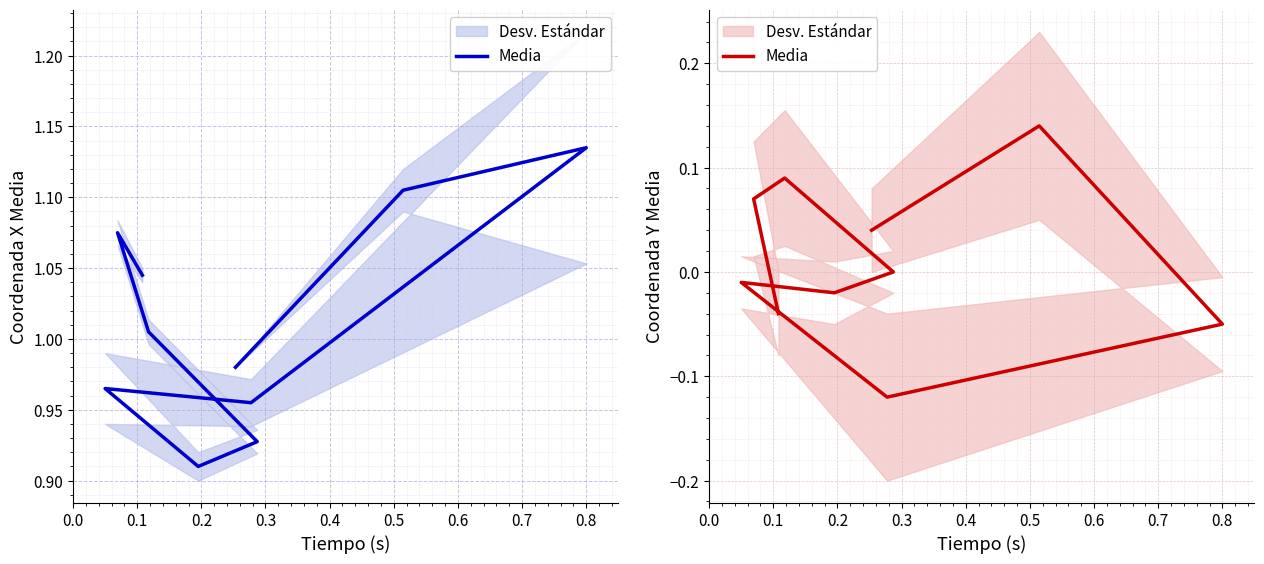

At which category does the chart reach its minimum across all series?

0.3